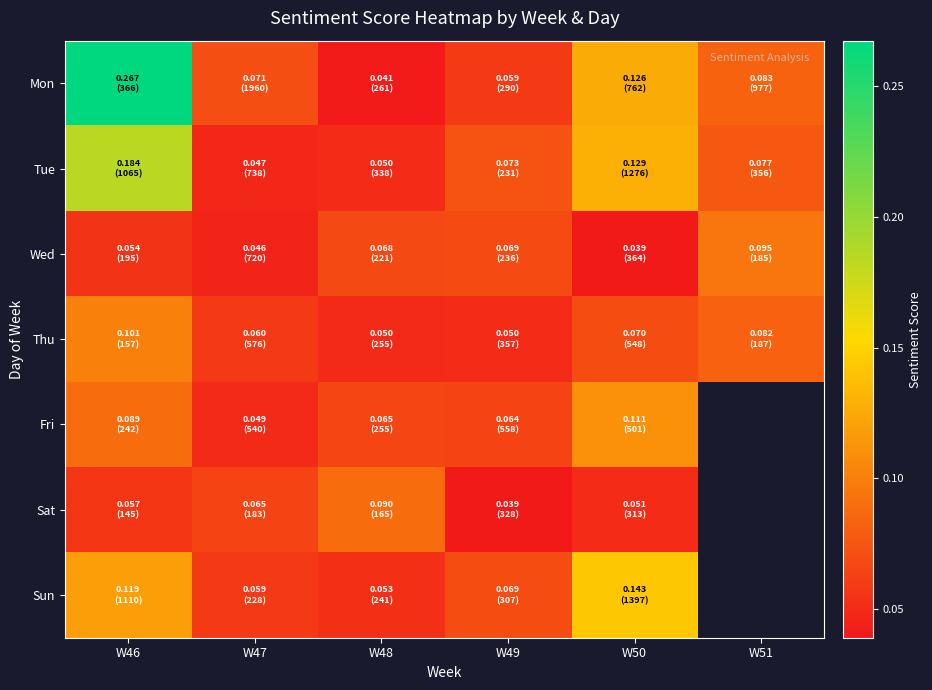

Which series has the largest range (max minus min)?

Mon